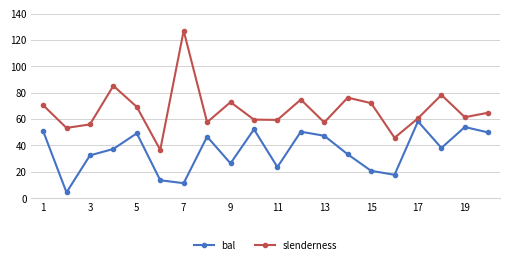

Rank the series by their average value, from highest to lowest.

slenderness, bal